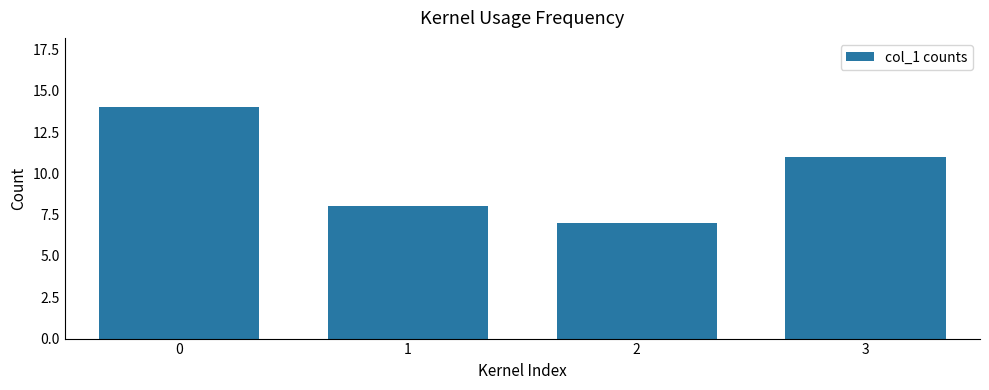

What is the minimum value shown in the chart?

7